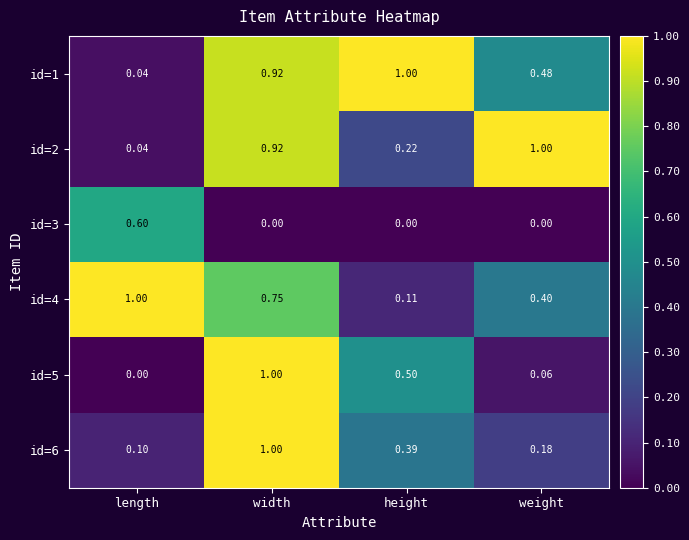

Which series has the widest spread of values?

id=5